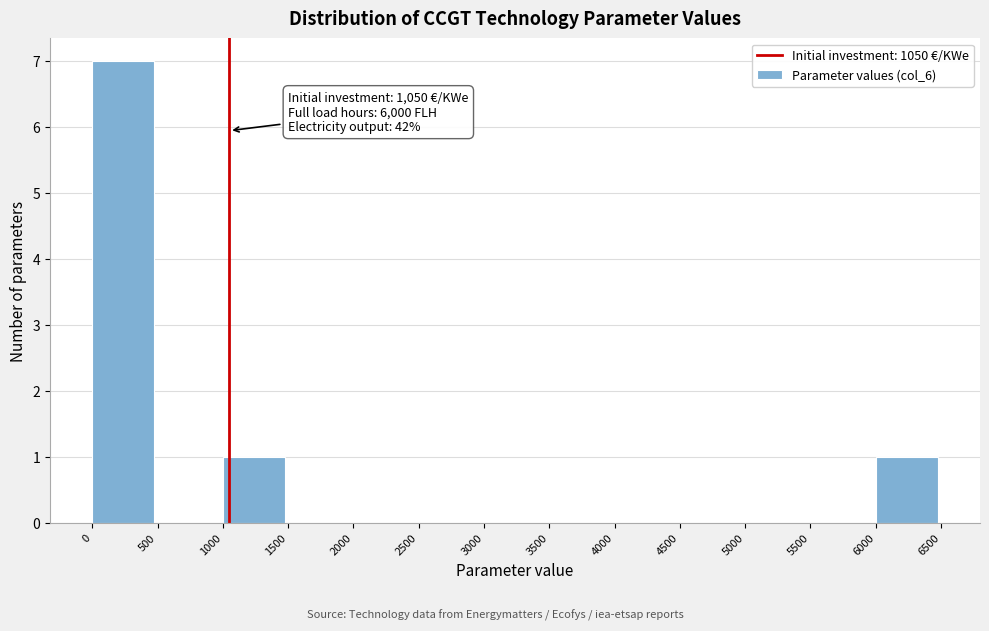

Over which range of the x-axis is the bar tallest?

0 to 500